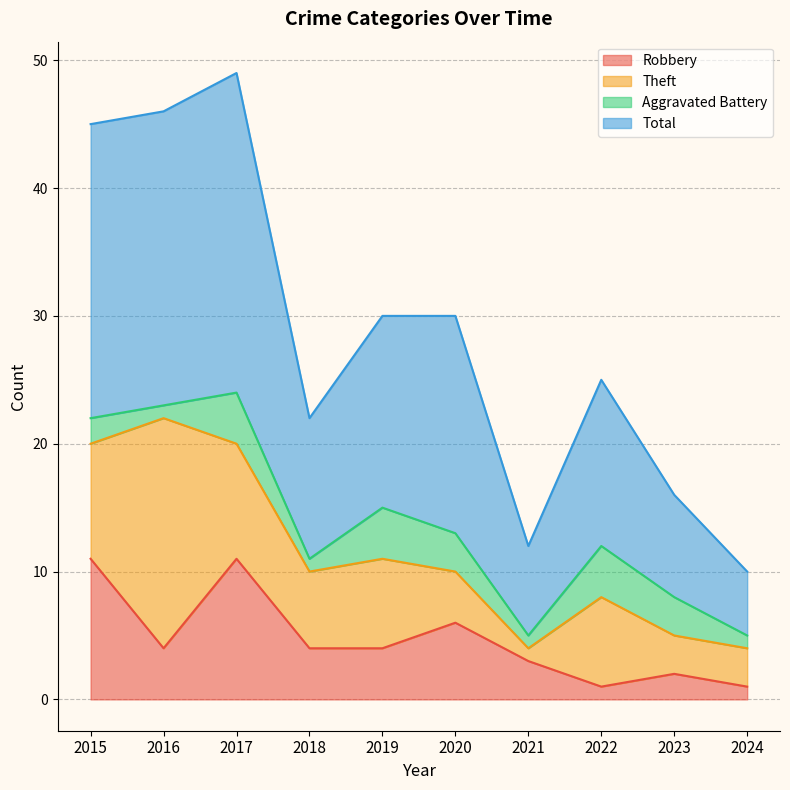

The Total series shows 10 at 2023. True or false?

False